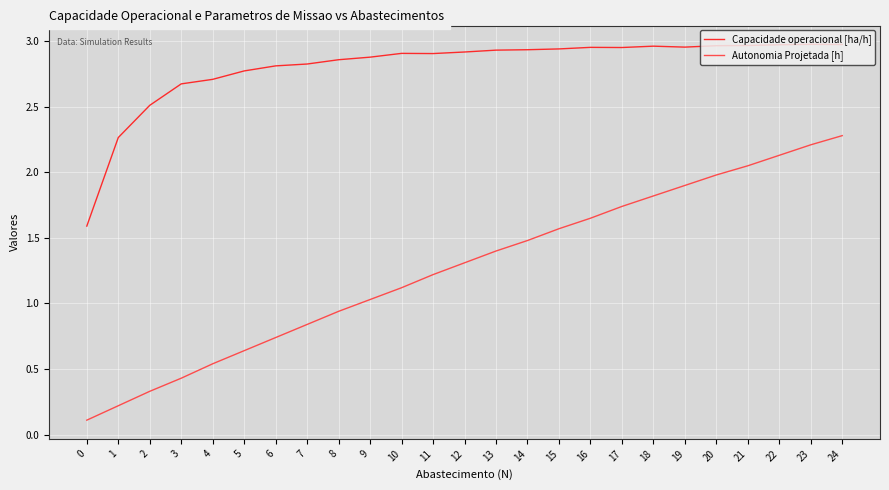

What is the sum of all Capacidade operacional [ha/h] values?

70.1